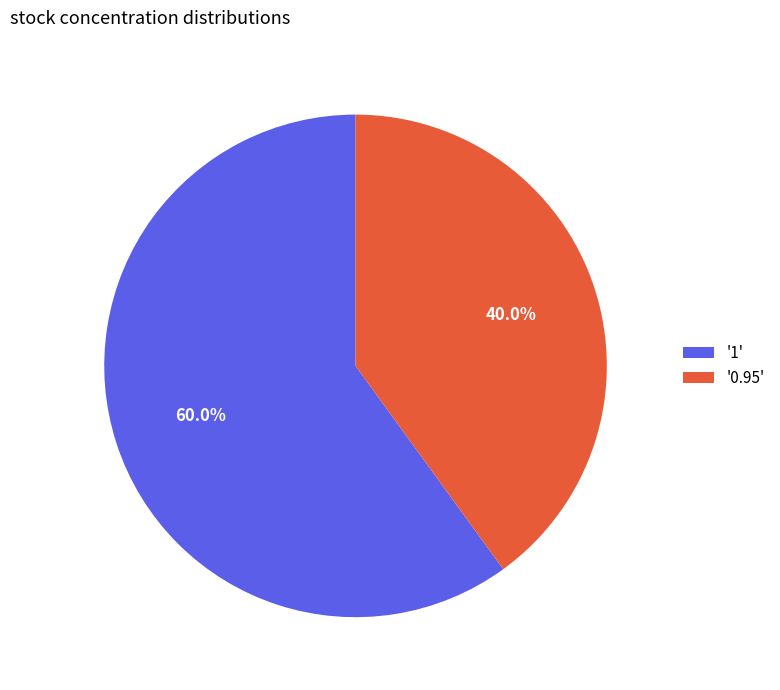

Combined, what portion of the pie is '0.95' and '1'?

100.0%